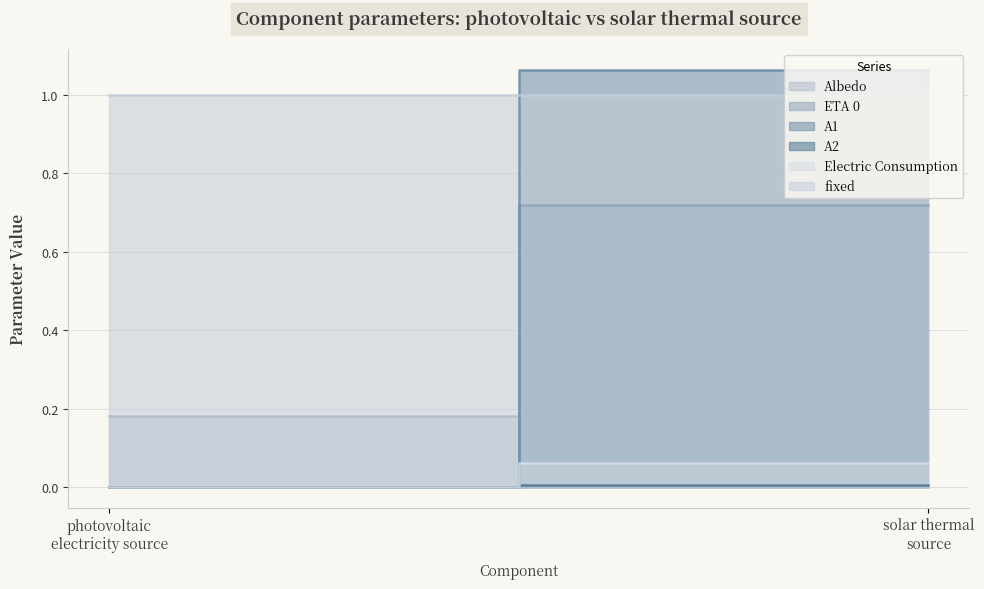

Which series has the widest spread of values?

A1